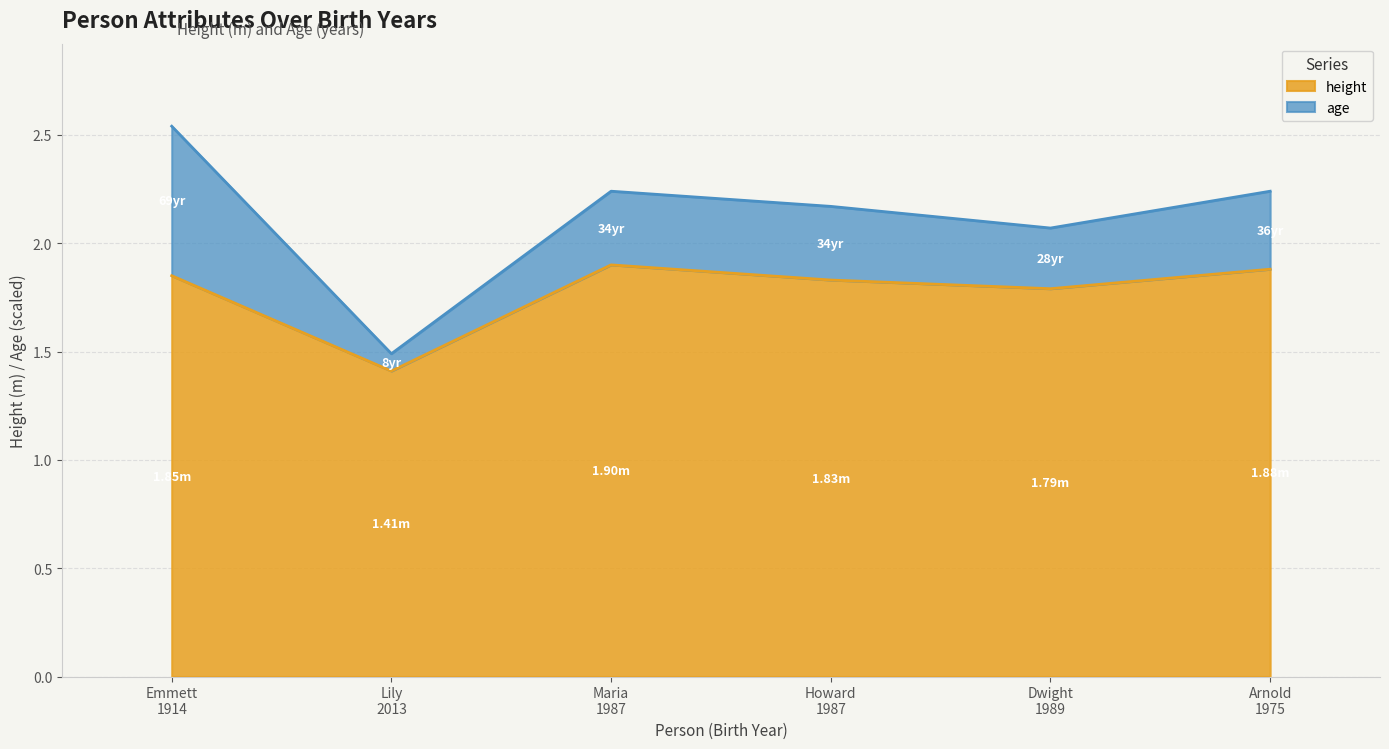

Which category has the lowest value across all series?

Lily
2013